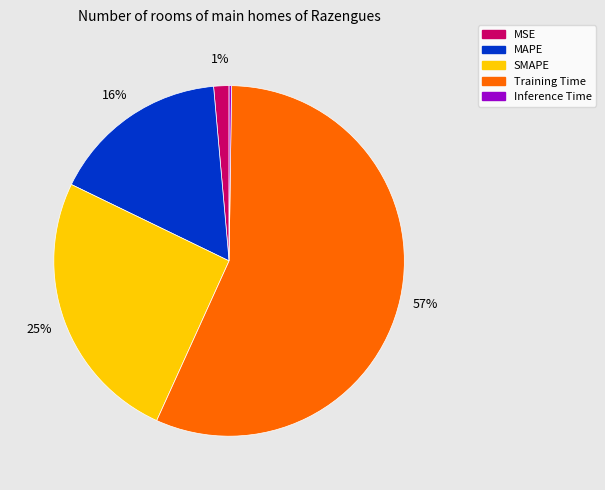

Is there a majority slice in this chart?

Yes